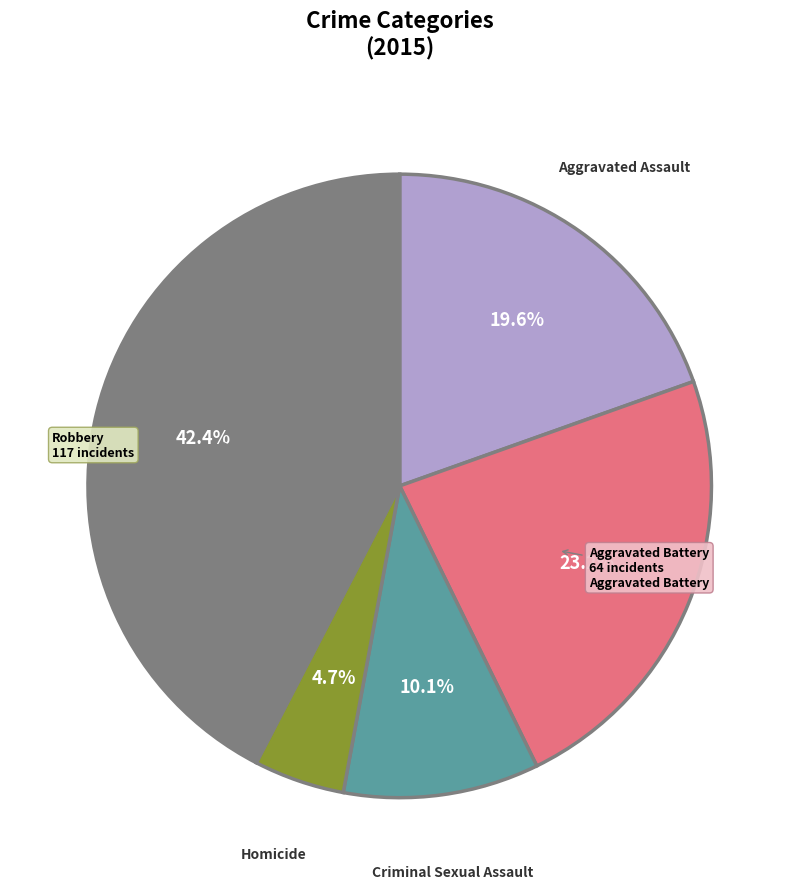

Count the number of slices in the pie.

5